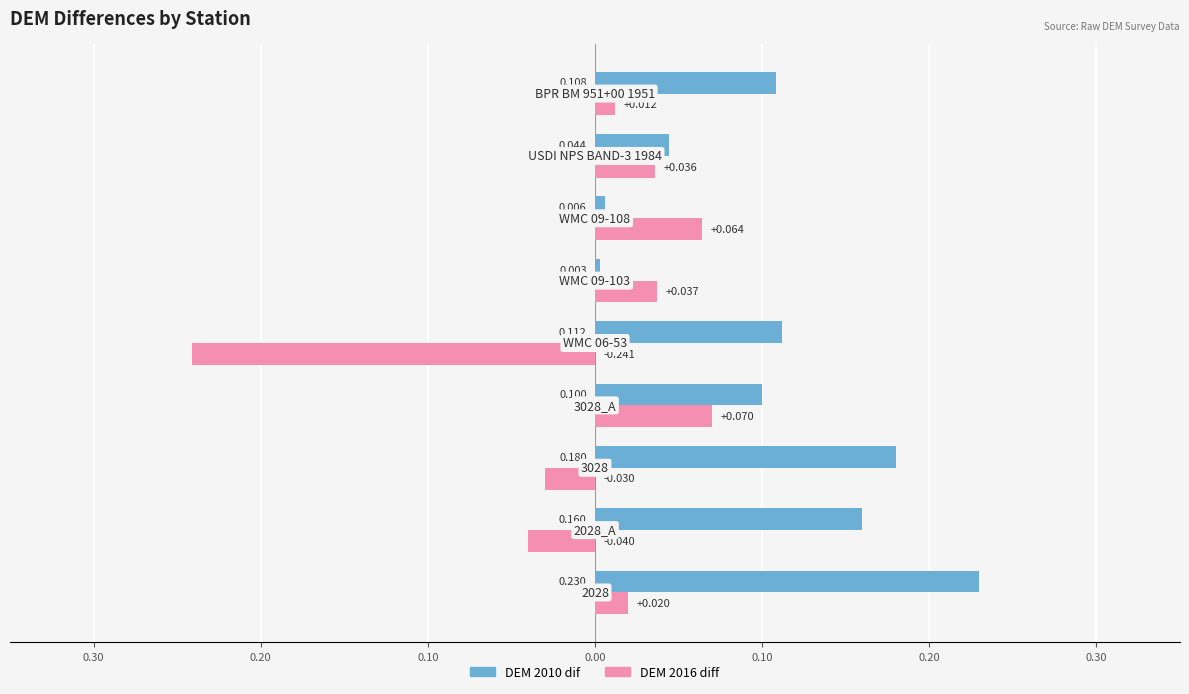

What are all the series names shown in the legend?

DEM 2010 dif, DEM 2016 diff